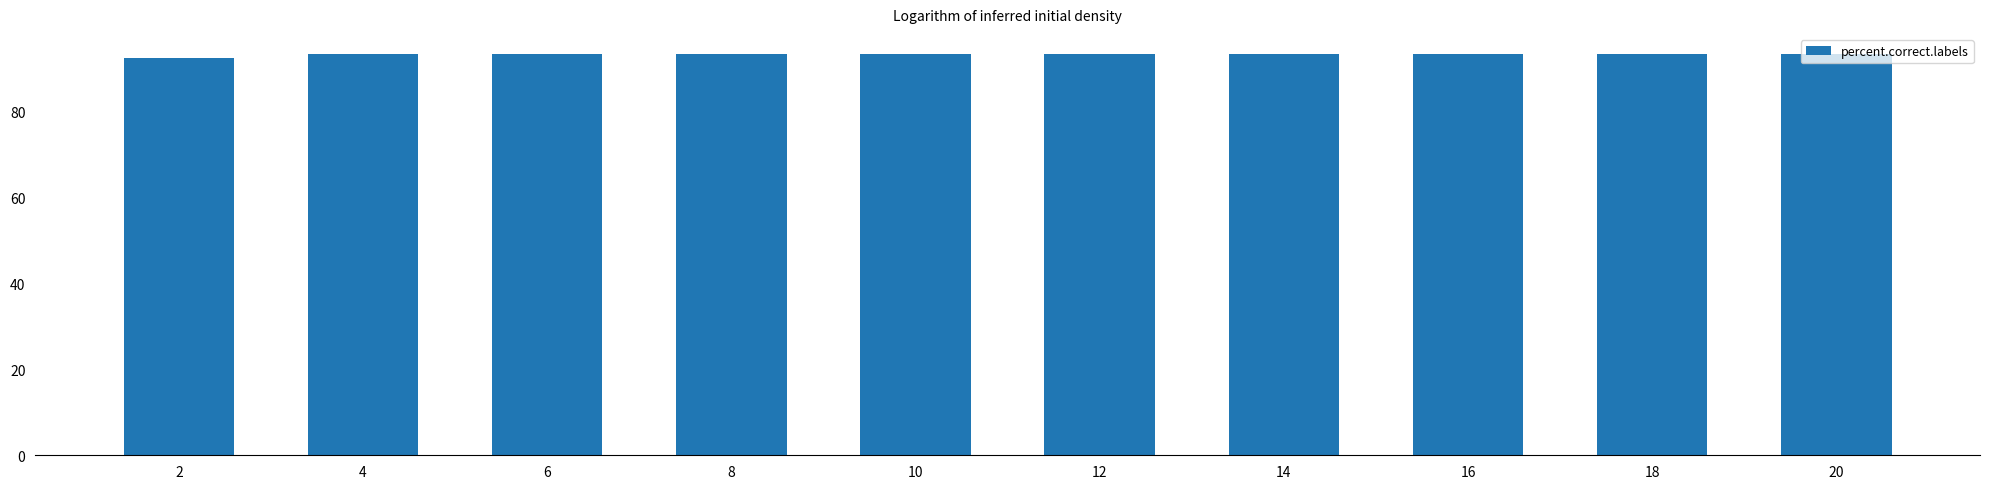

At which label is the value closest to 92?

2